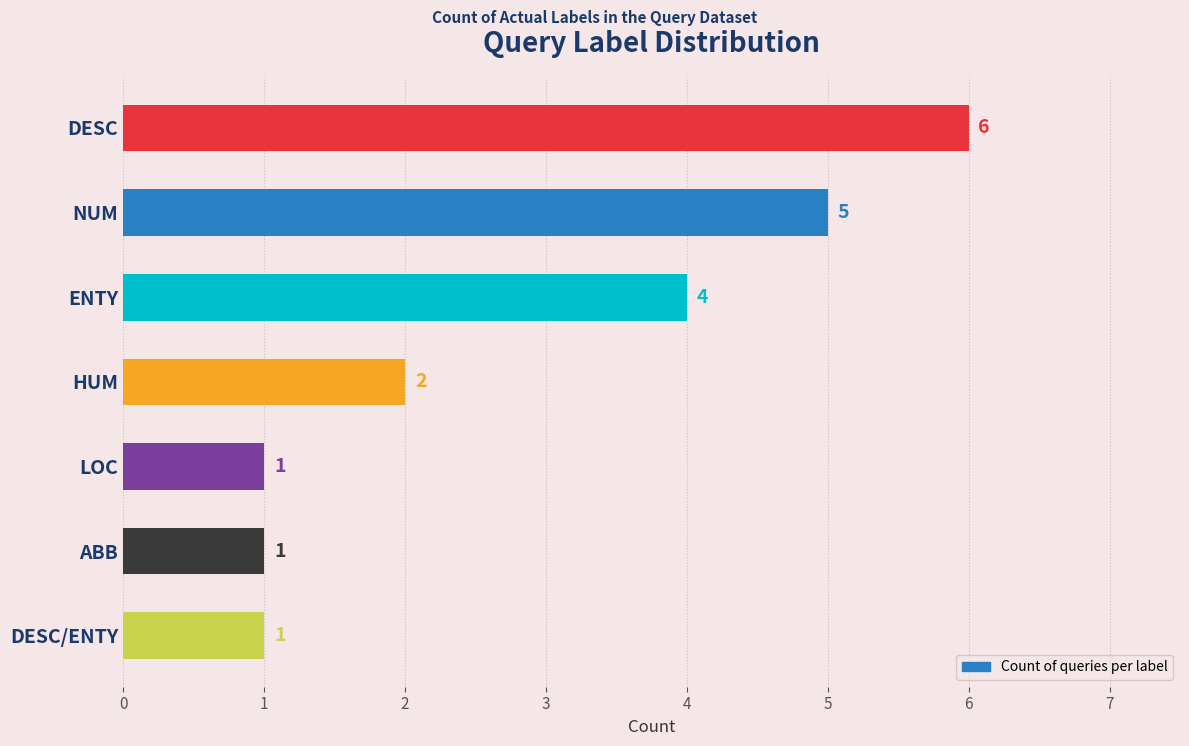

What is the sum of all values?

20